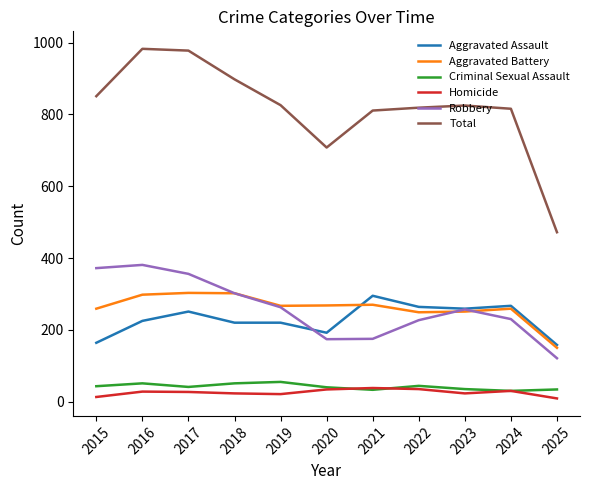

What is the lowest value of the Total series?

472